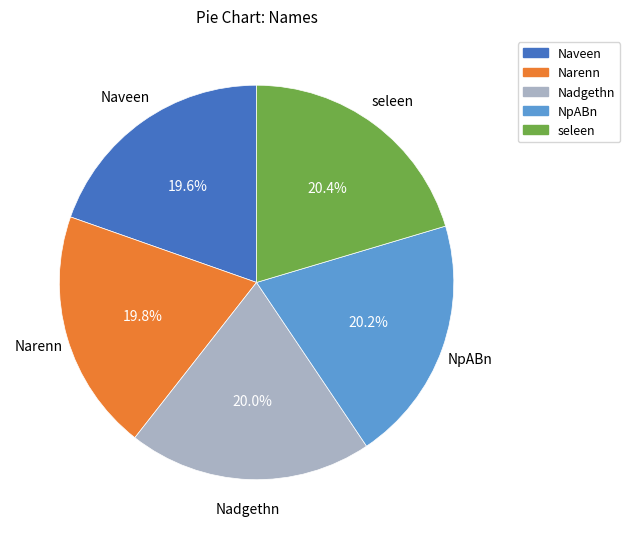

How many segments does this pie chart have?

5